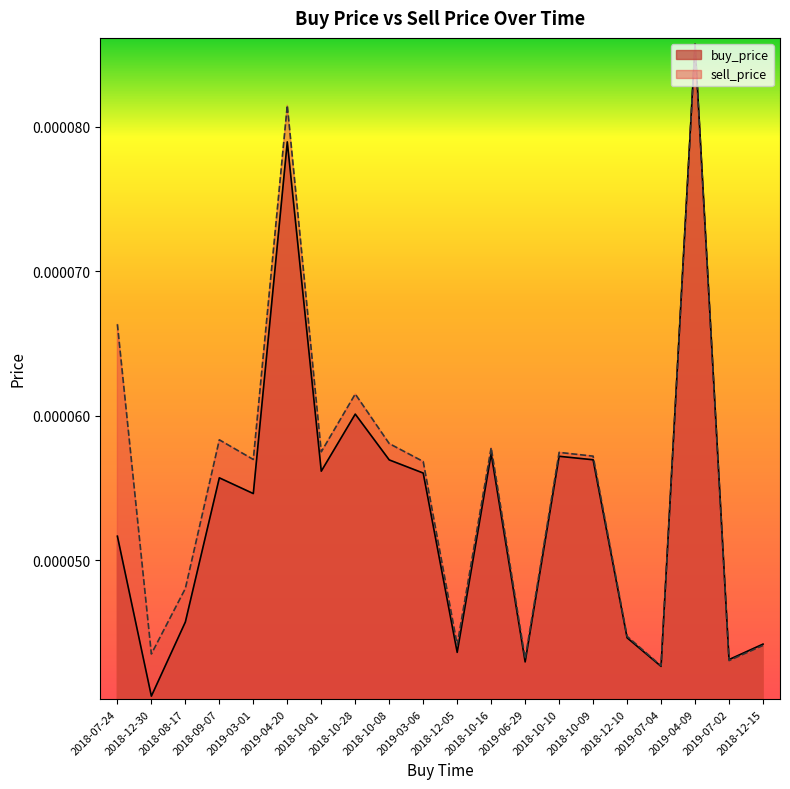

Which category has the lowest value in the buy_price series?

2018-12-30